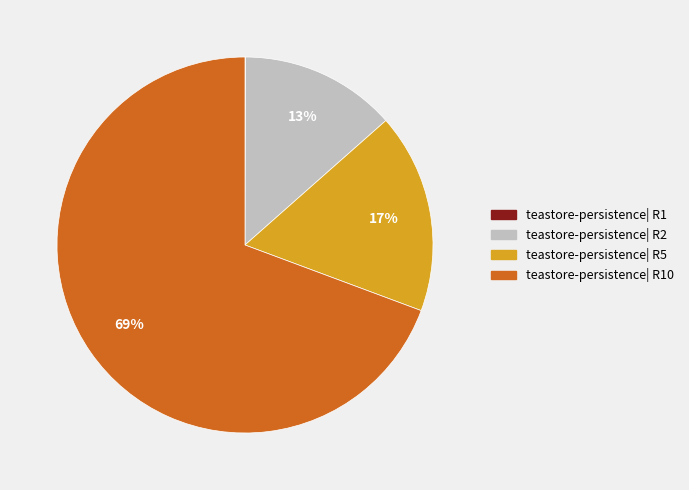

Does any single category account for the majority?

Yes